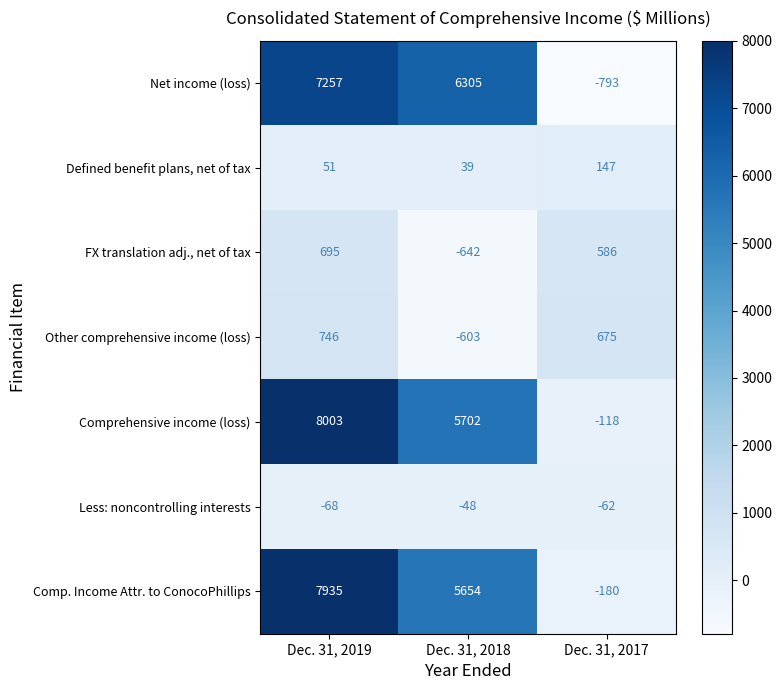

Is the value of Net income (loss) at Dec. 31, 2019 greater than the value of Defined benefit plans, net of tax at Dec. 31, 2019?

Yes